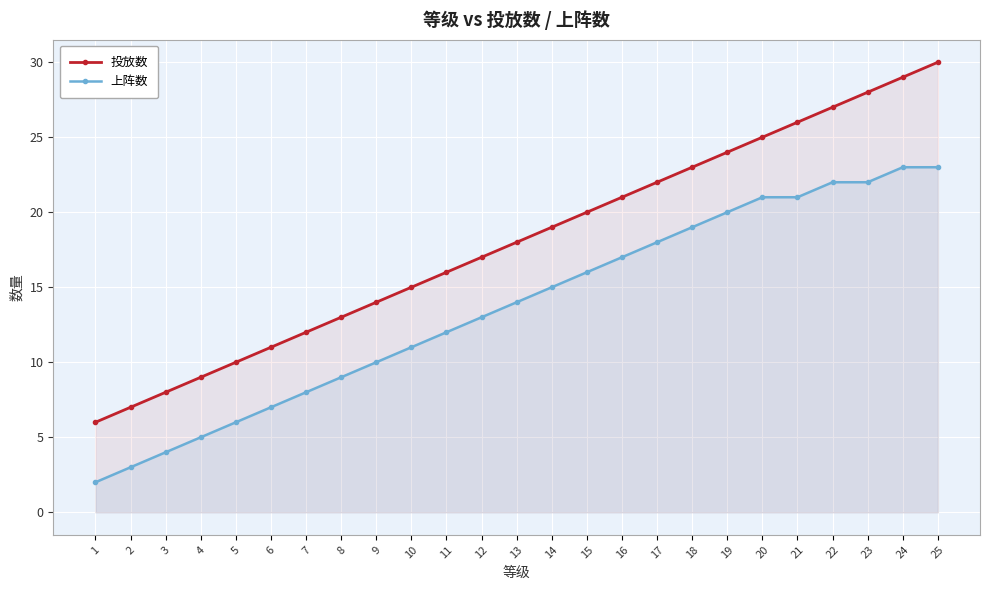

Is it true that 上阵数 equals 8 at 24?

False